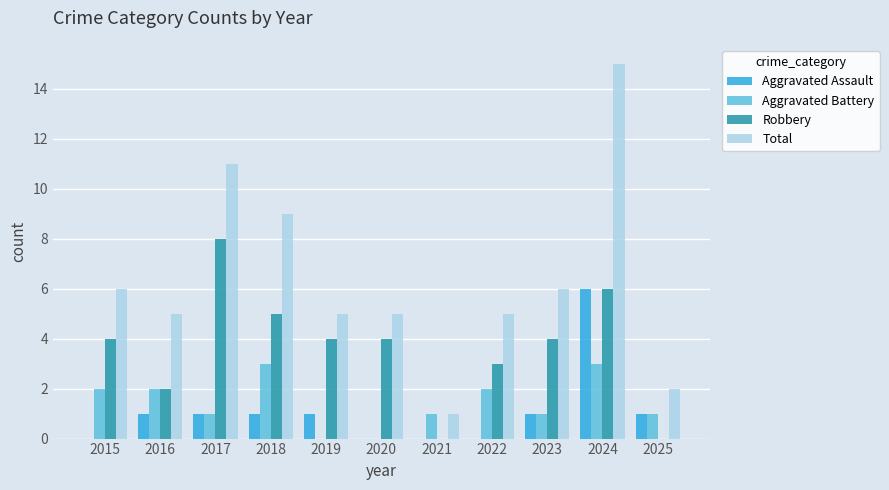

How many data points does each series have?

11